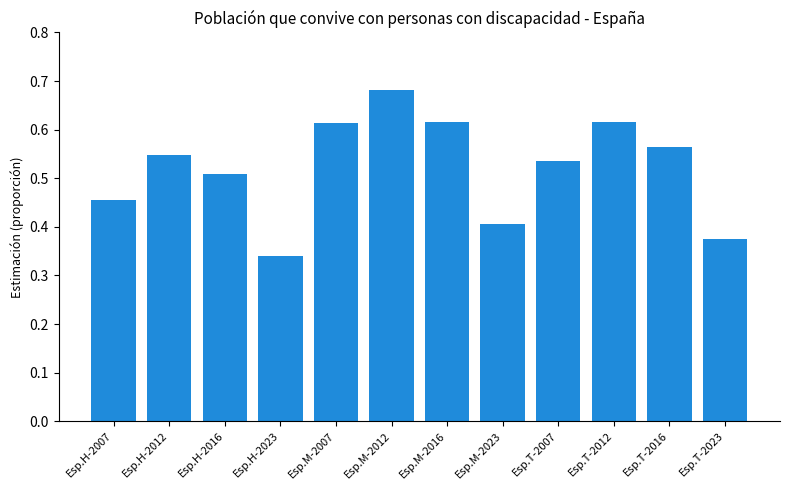

What is the label of the 4th bar from the left?

Esp.H-2023